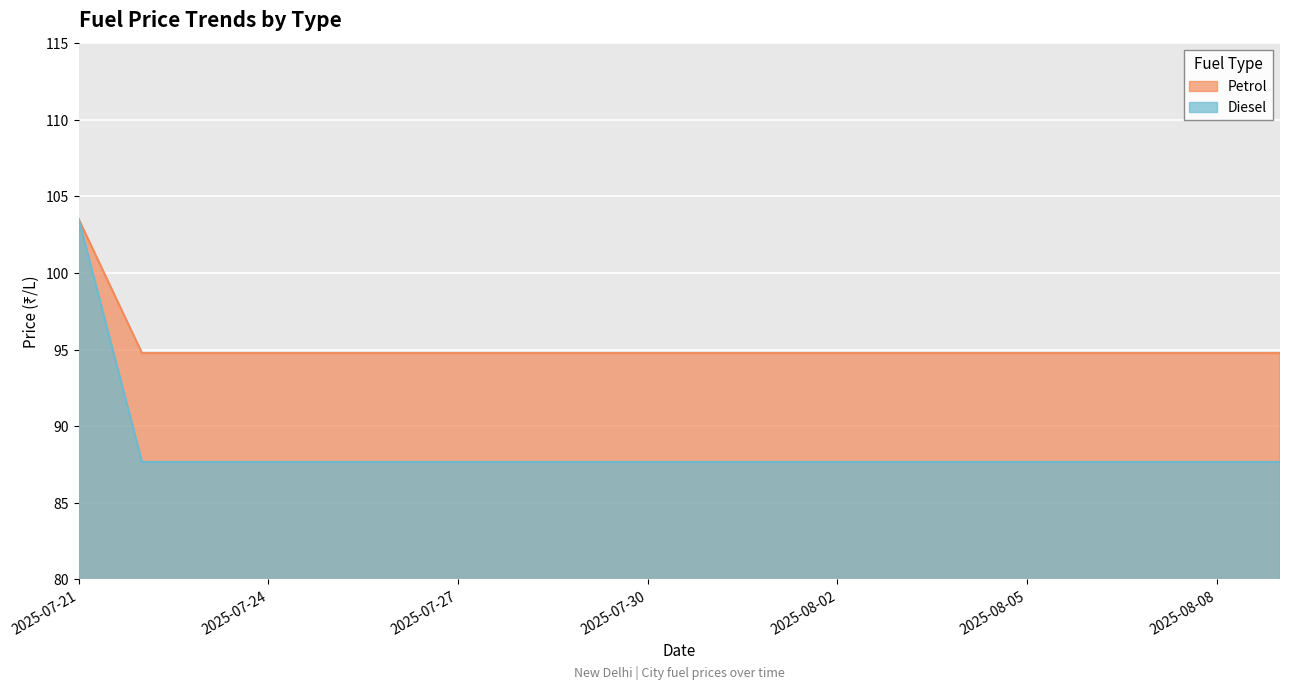

True or false: Diesel and Petrol cross at least once.

False